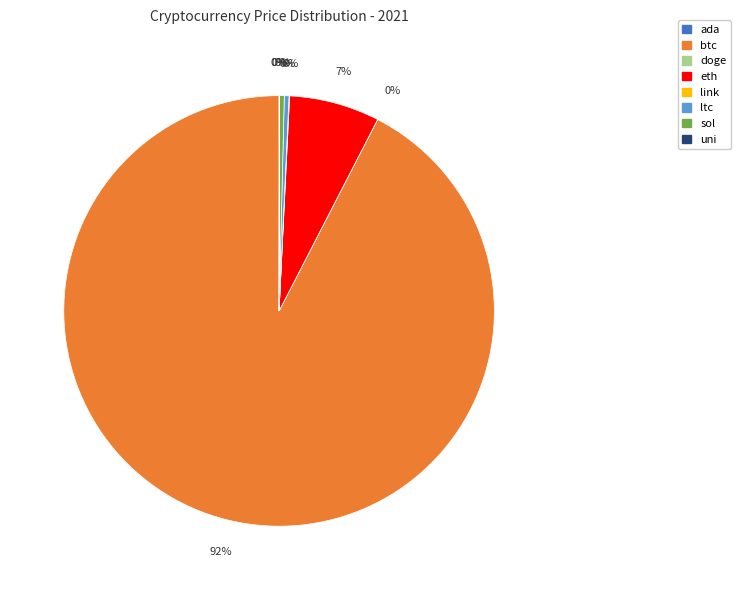

The btc slice represents 85% of the pie. True or false?

False